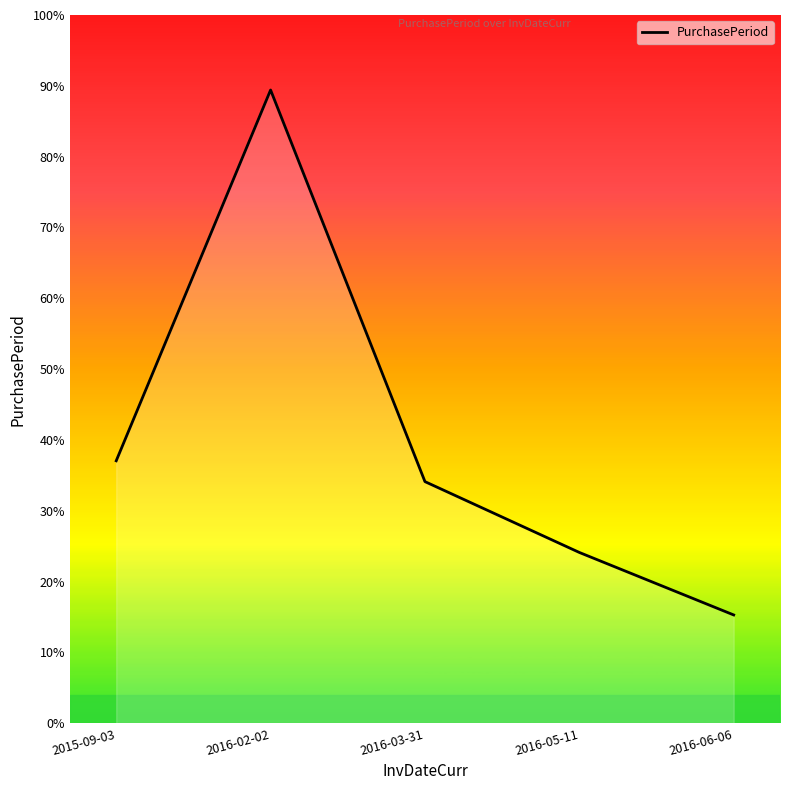

Does the chart have visible grid lines?

No